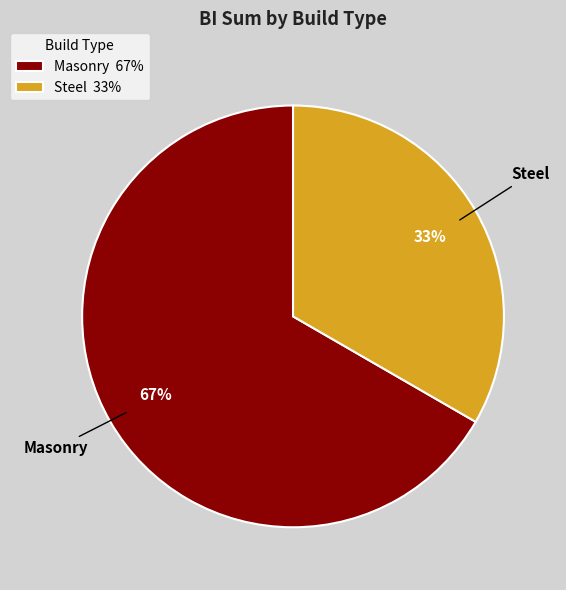

Which category has the biggest portion of the pie?

Masonry